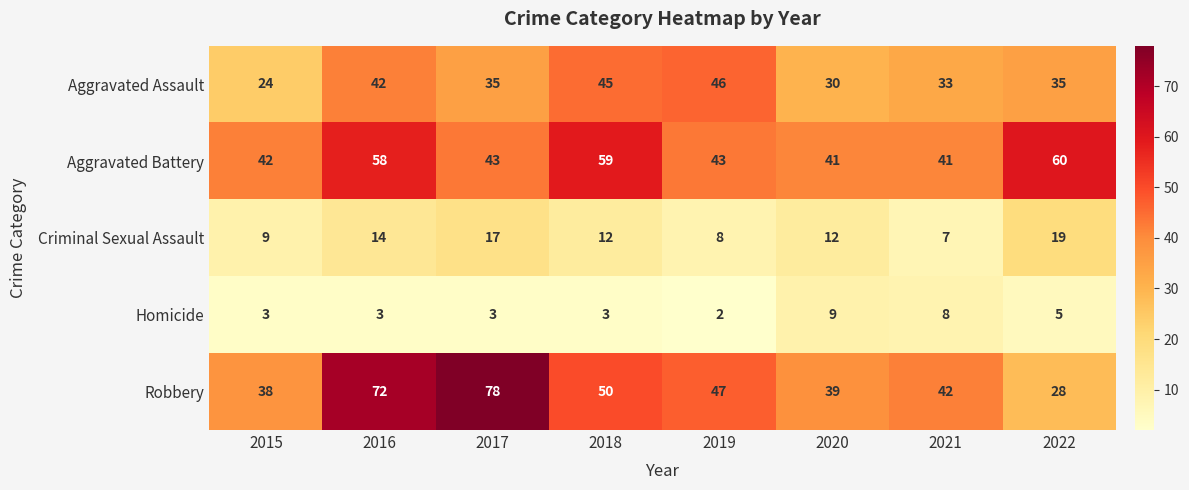

Count the number of data series in this chart.

5